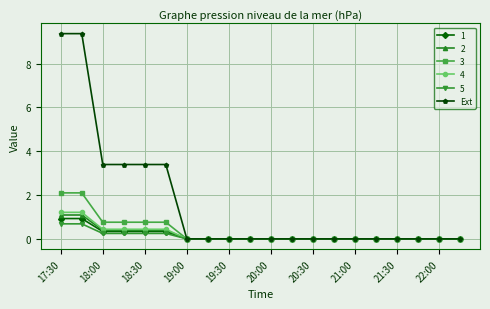

Which series has the largest range (max minus min)?

Ext